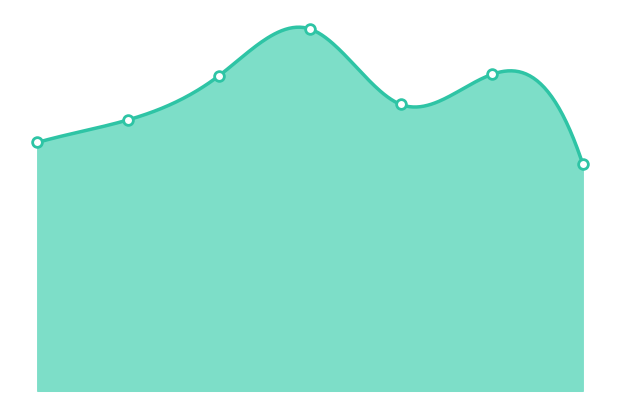

What is the maximum value shown in the chart?

130627.6